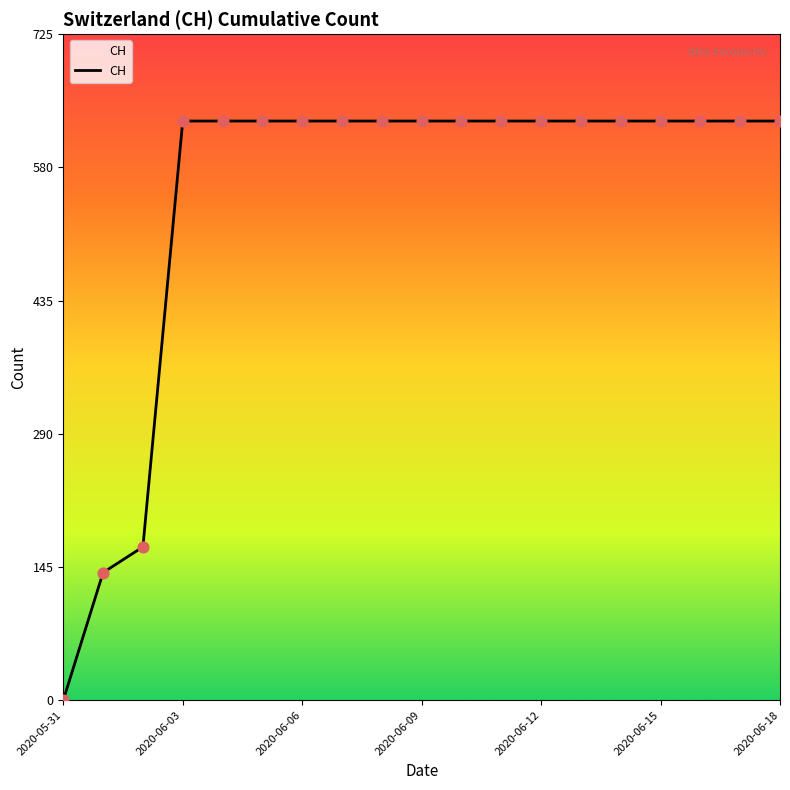

What is the difference between the maximum and minimum values?

631